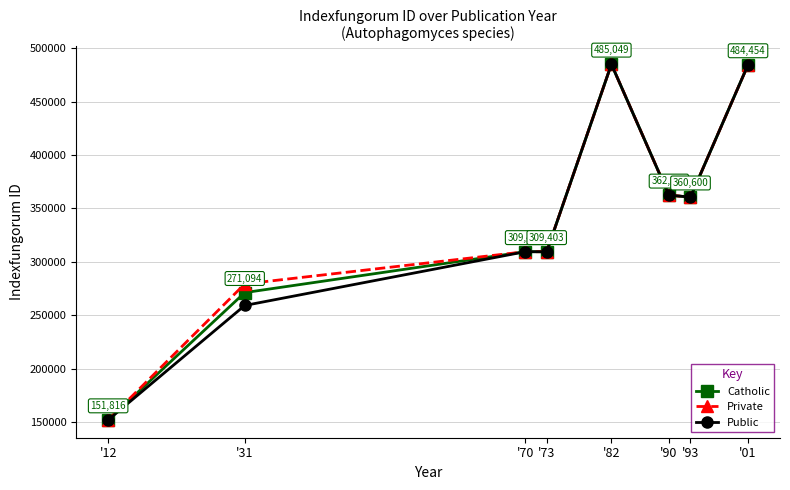

The value of Public at '01 is 833737.6. True or false?

False